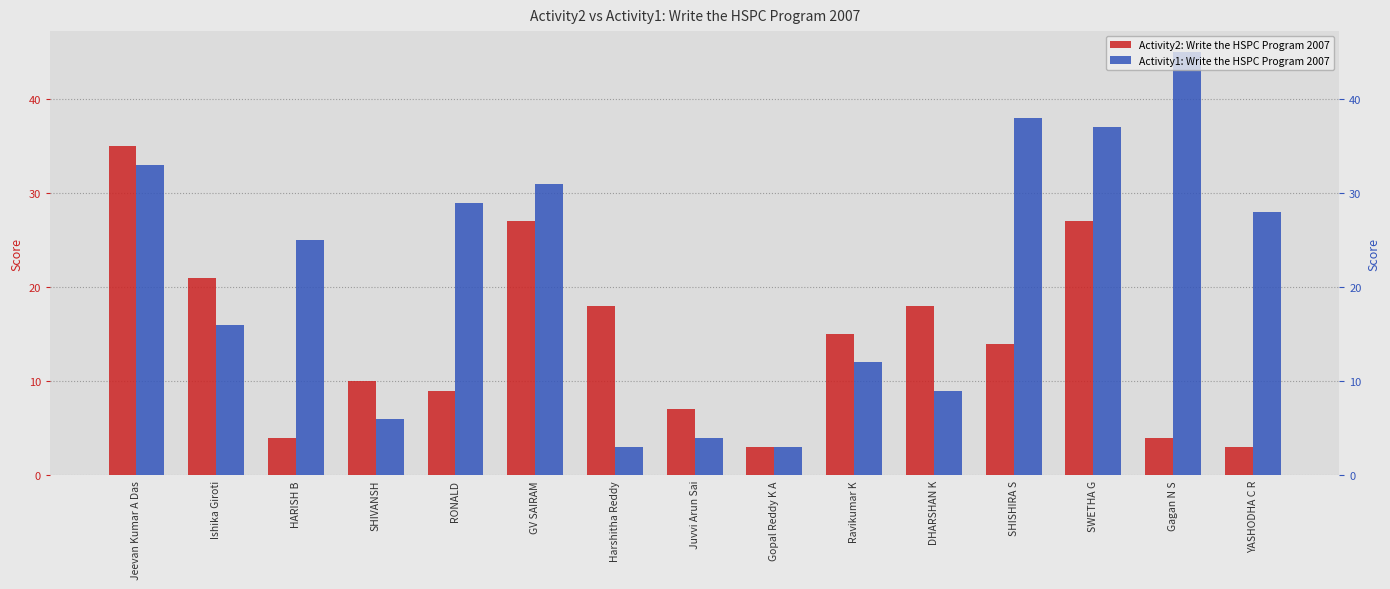

Rank the categories by Activity2: Write the HSPC Program 2007 value from highest to lowest.

Jeevan Kumar A Das, GV SAIRAM, SWETHA G, Ishika Giroti, Harshitha Reddy, DHARSHAN K, Ravikumar K, SHISHIRA S, SHIVANSH, RONALD, Juvvi Arun Sai, HARISH B, Gagan N S, Gopal Reddy K A, YASHODHA C R